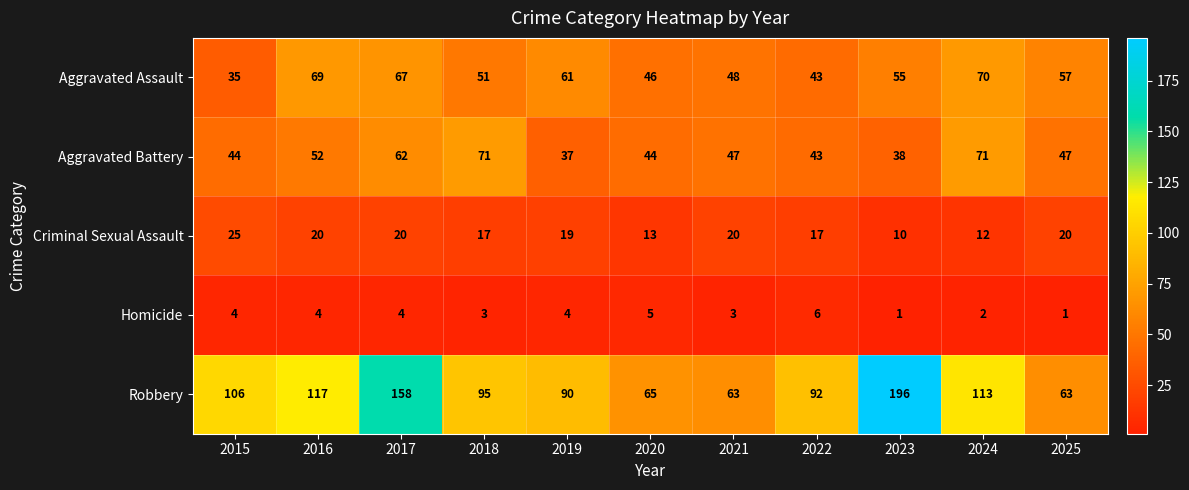

Rank the series at 2015 from lowest to highest value.

Homicide, Criminal Sexual Assault, Aggravated Assault, Aggravated Battery, Robbery